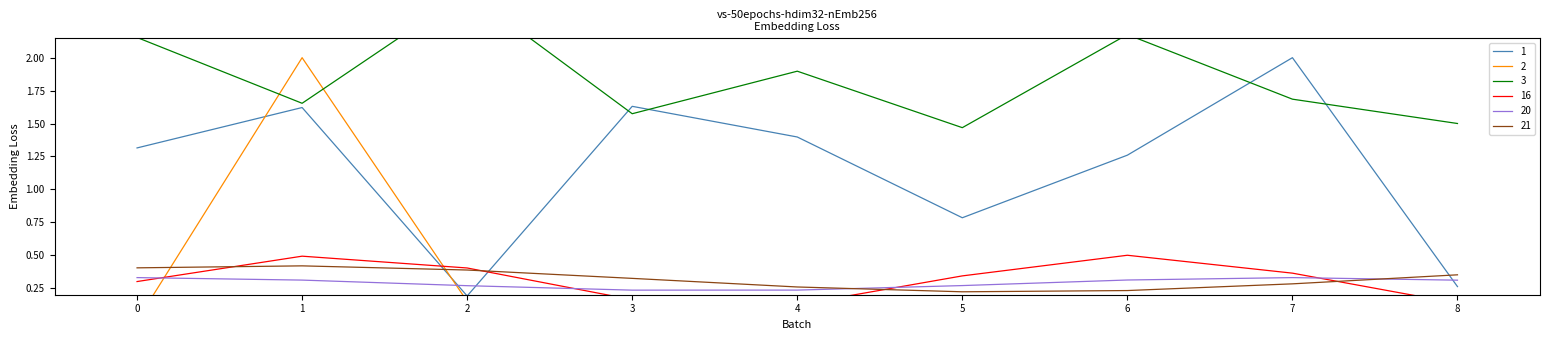

True or false: 20 and 21 intersect in this chart.

True